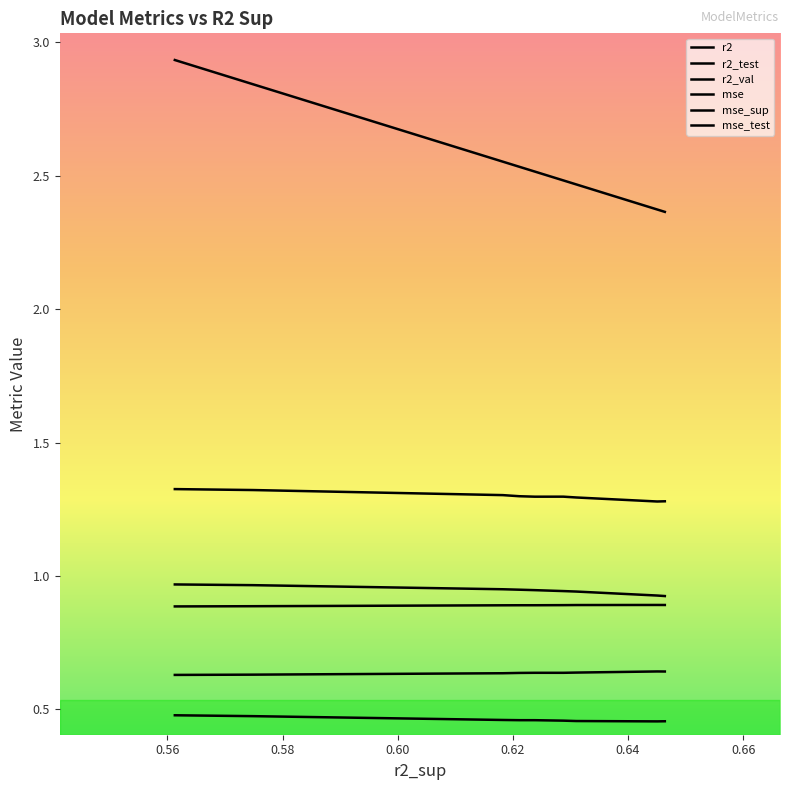

What are all the series names shown in the legend?

r2, r2_test, r2_val, mse, mse_sup, mse_test